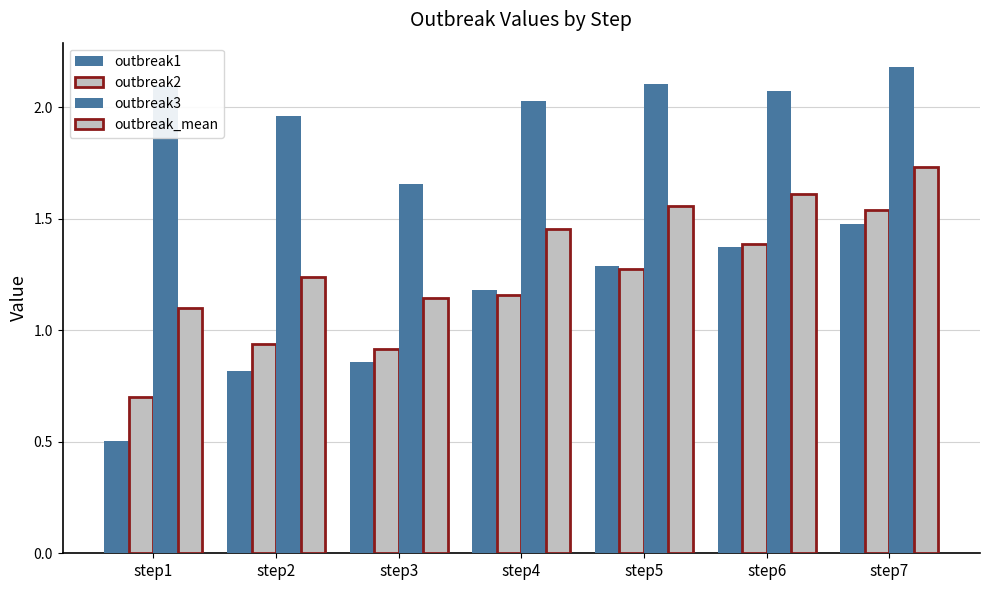

Does the chart contain stacked bars?

No